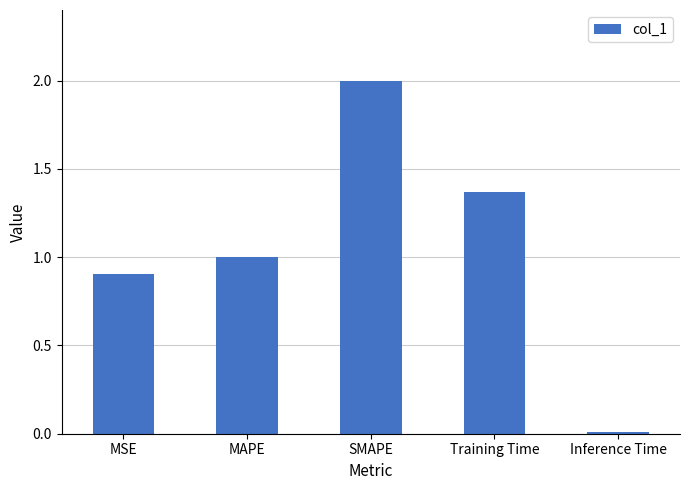

What is the sum of the values at Inference Time and SMAPE?

2.0